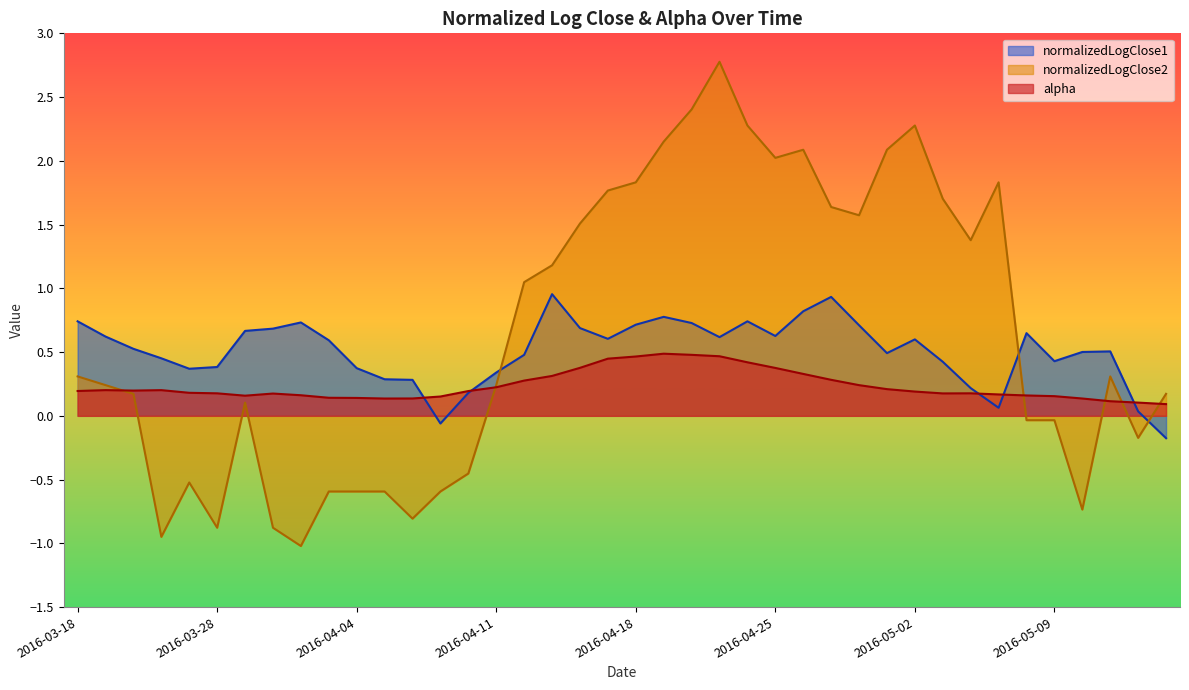

Rank the series at 2016-03-18 from lowest to highest value.

alpha, normalizedLogClose2, normalizedLogClose1